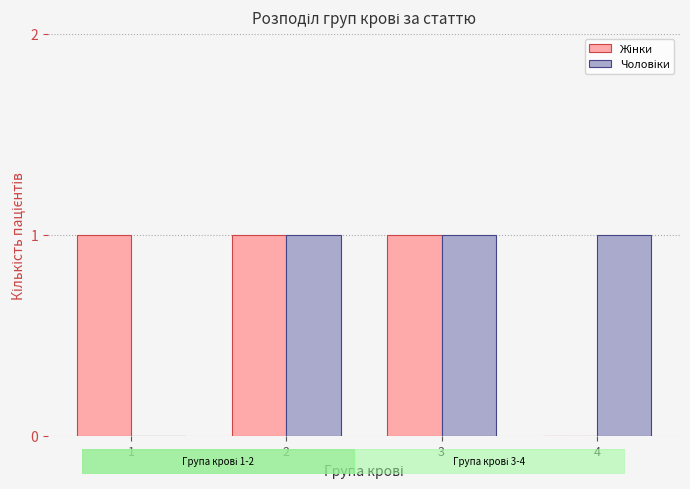

How many series are shown in this chart?

2